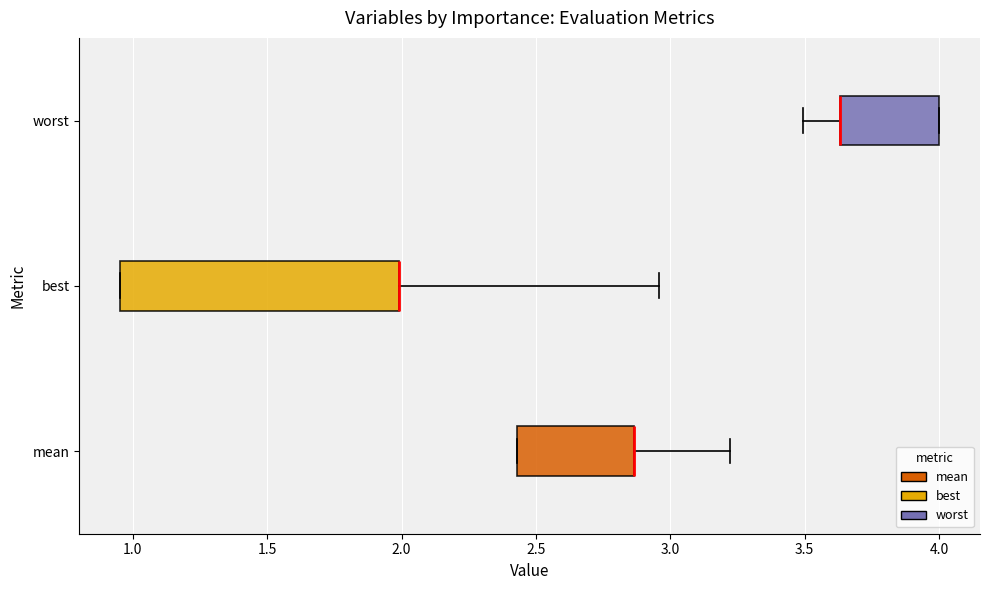

Where does the right whisker of the box for mean end on the x-axis? The values are not printed on the chart, so give them approximately, as read against the axis.

3.20